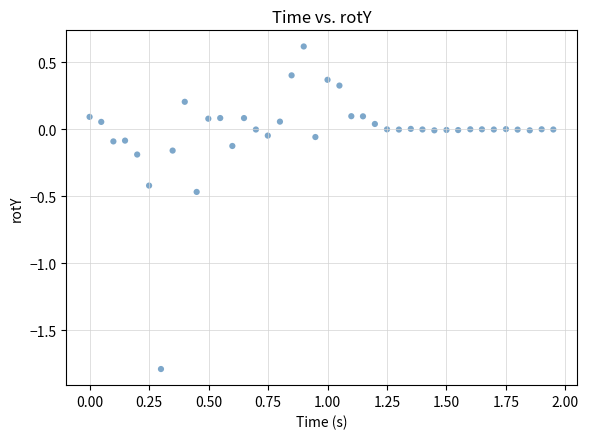

What is the range of X values (max minus min)?

1.9